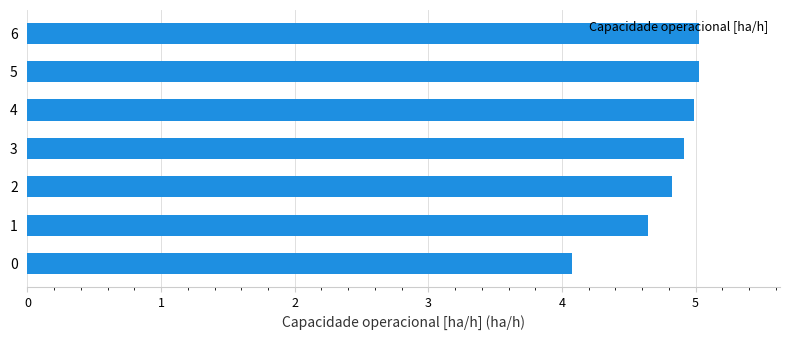

What is the difference between the maximum and minimum values?

1.0